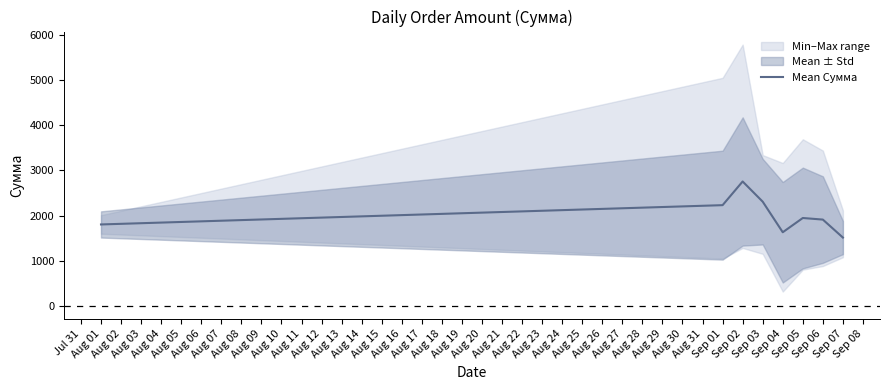

What is the highest value of the Mean Сумма series?

2756.2